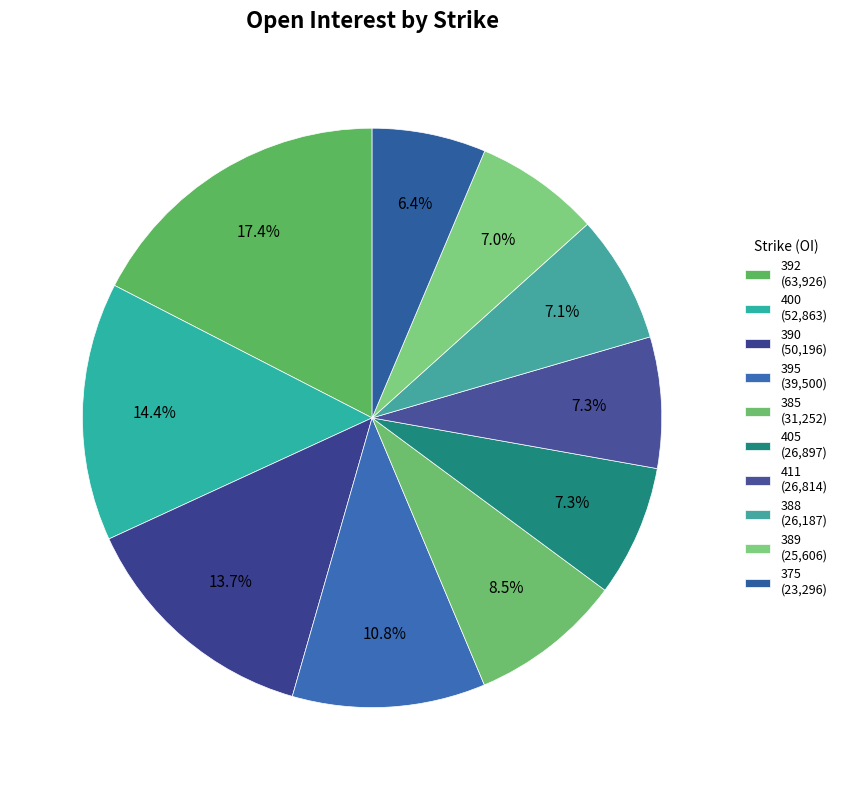

Is there any slice that represents more than half of the pie?

No